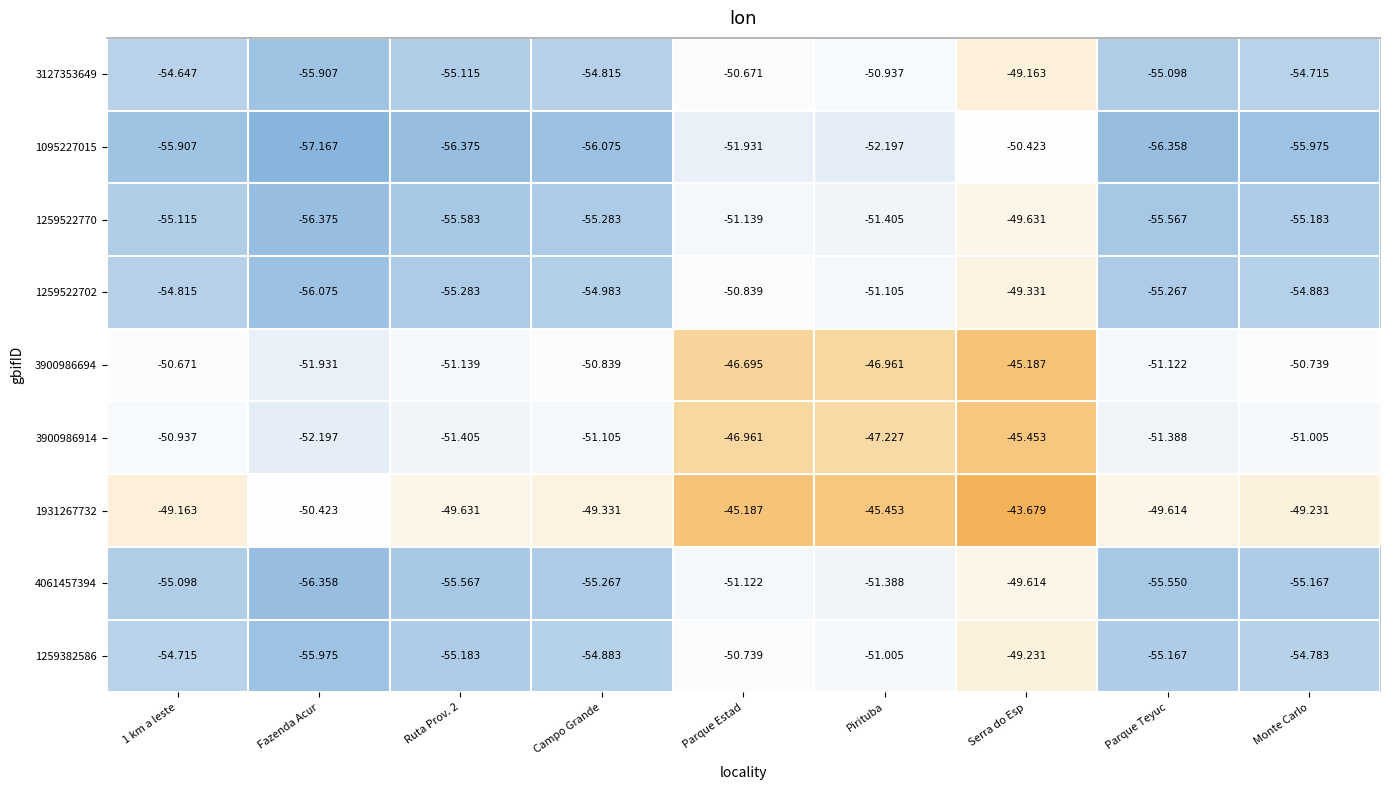

At which category is the sum across all series the highest?

Serra do Esp